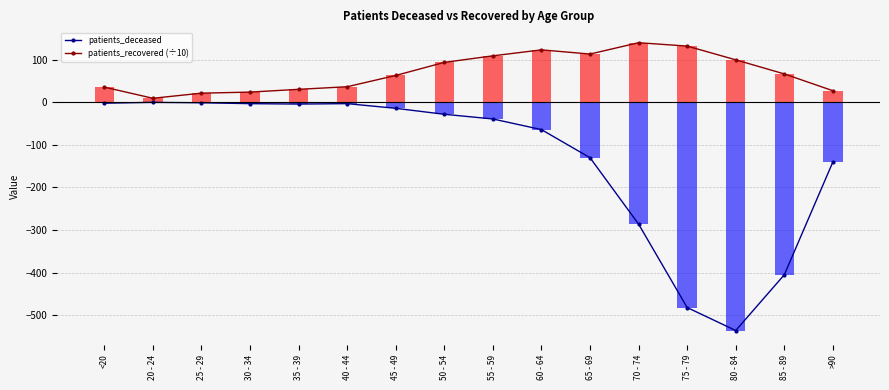

Which category has the highest value across all series?

70 - 74